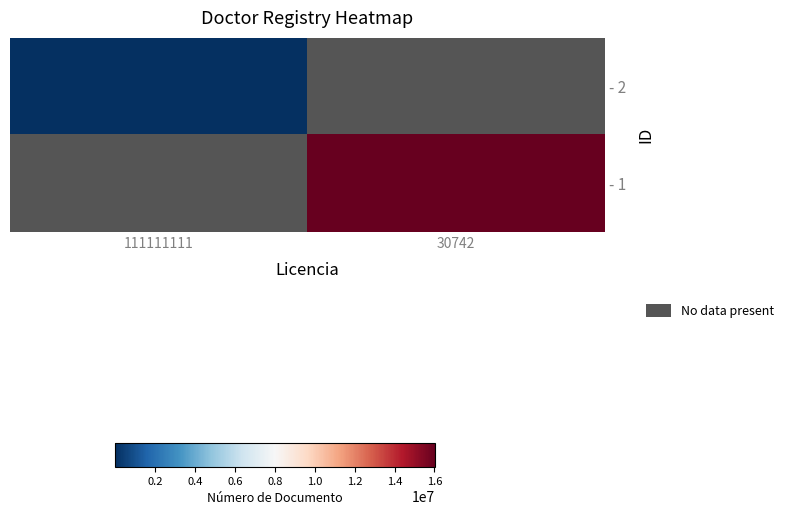

Rank the categories by - 1 value from lowest to highest.

111111111, 30742